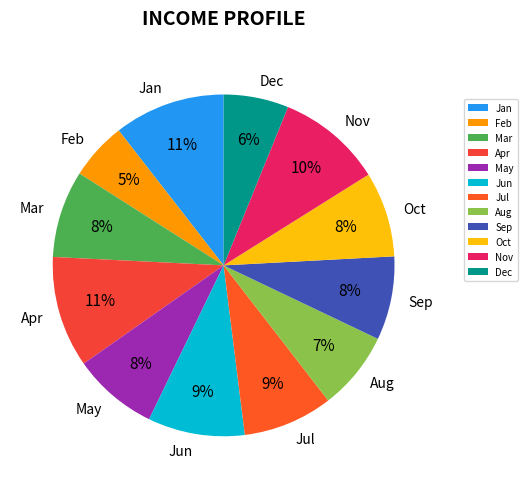

What percentage is the Oct slice, to the nearest percent?

8%